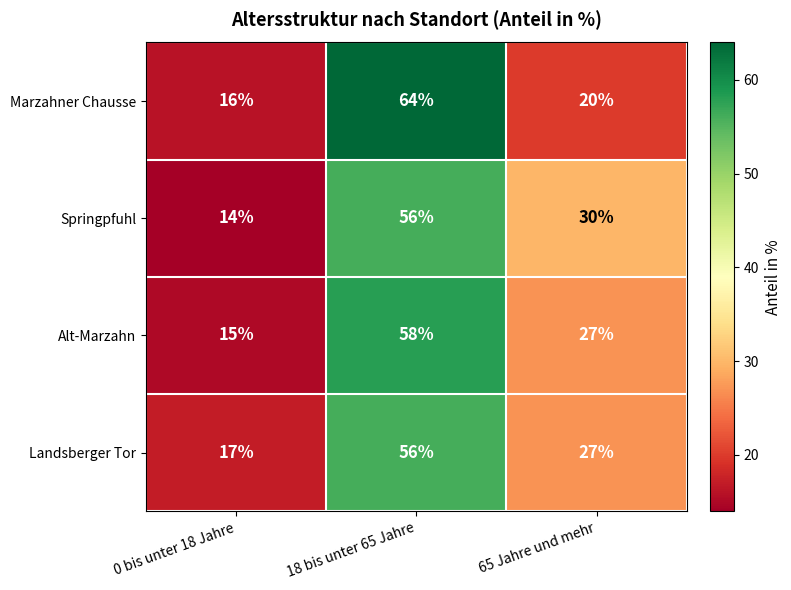

Where does the Alt-Marzahn series first go above 27?

18 bis unter 65 Jahre